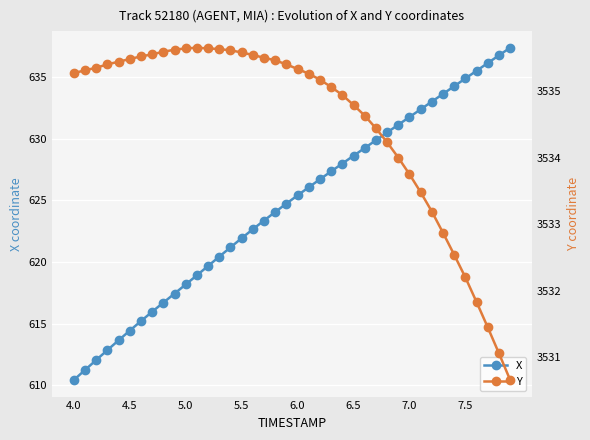

True or false: X has a value of 947.2 at 5.0.

False